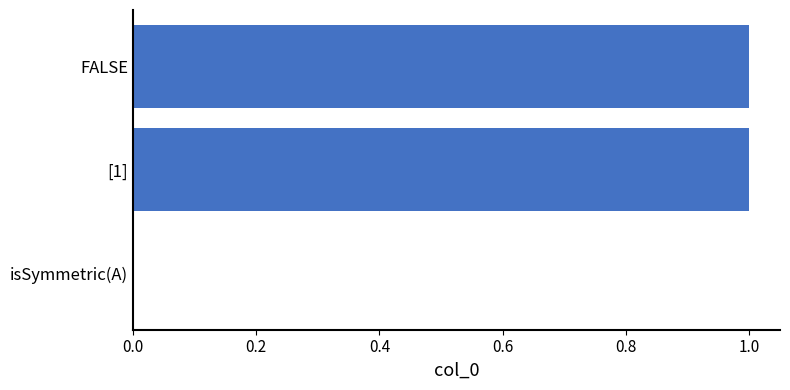

The chart shows a value of 0 at FALSE. True or false?

False